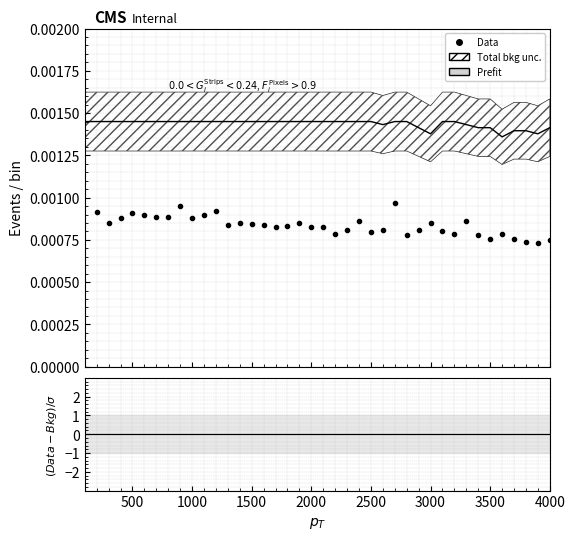

Is the value of (Data-Bkg)/σ at 22 greater than the value of Data at 17?

No